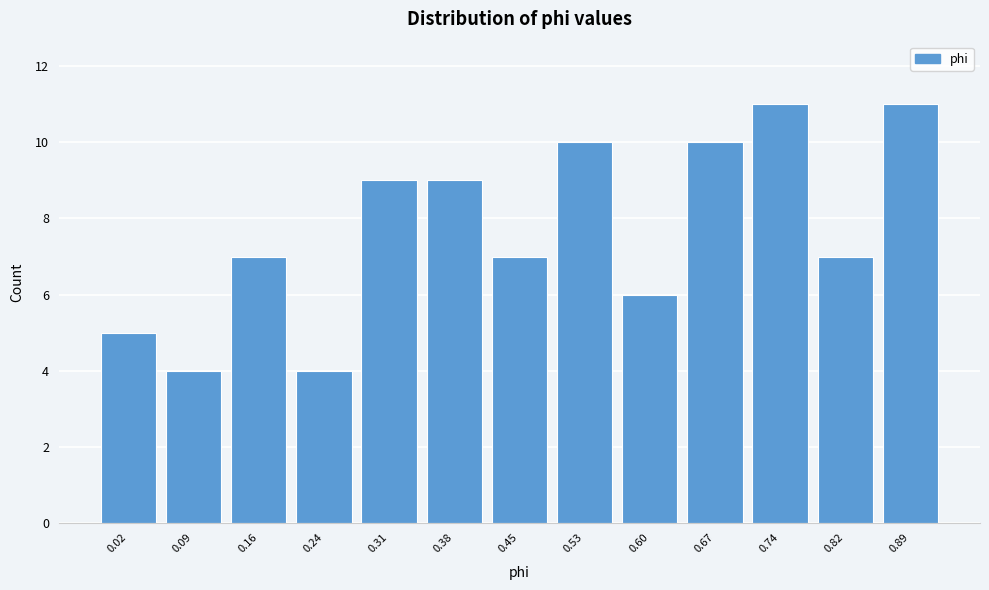

Reading right to left, list all the values displayed in this chart.

11	7	11	10	6	10	7	9	9	4	7	4	5